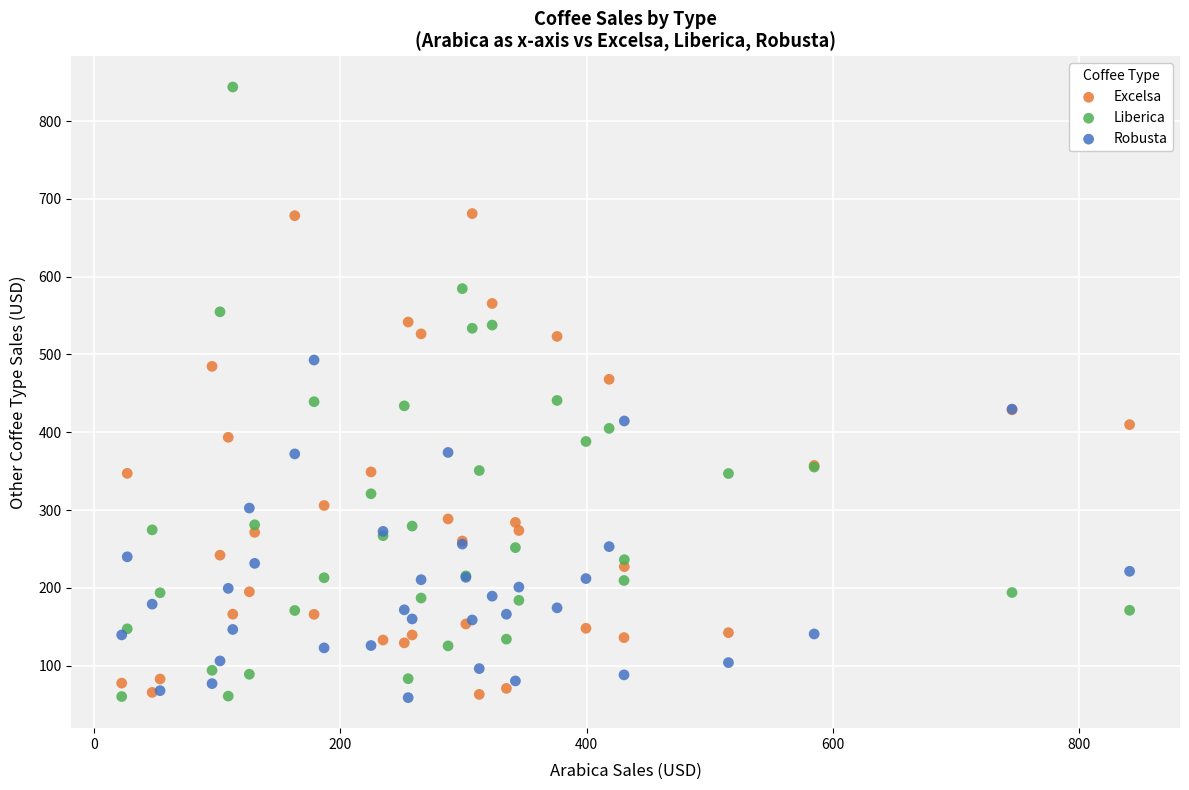

Which series contains the highest Y value?

Liberica